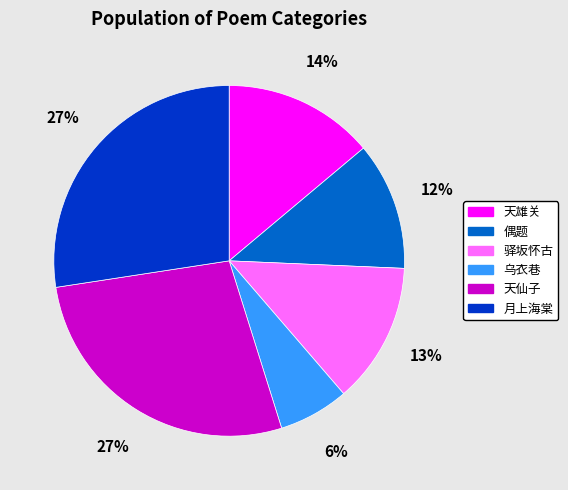

Is there any slice that represents more than half of the pie?

No